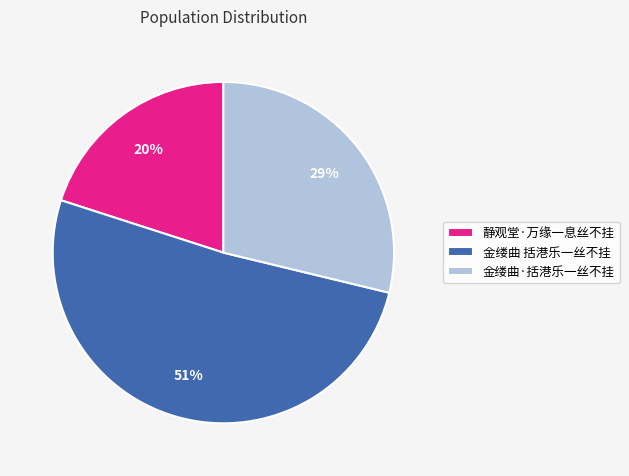

Which category has the smallest portion of the pie?

静观堂·万缘一息丝不挂